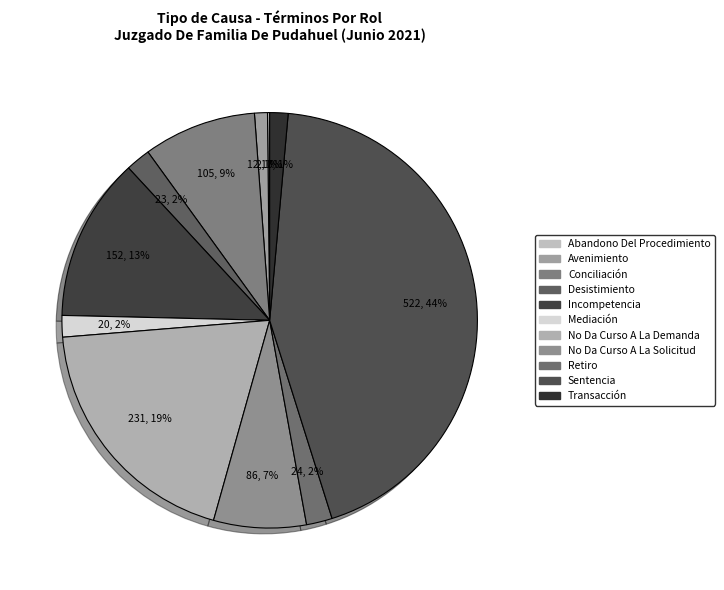

Is the sum of Sentencia and Avenimiento greater than half?

No